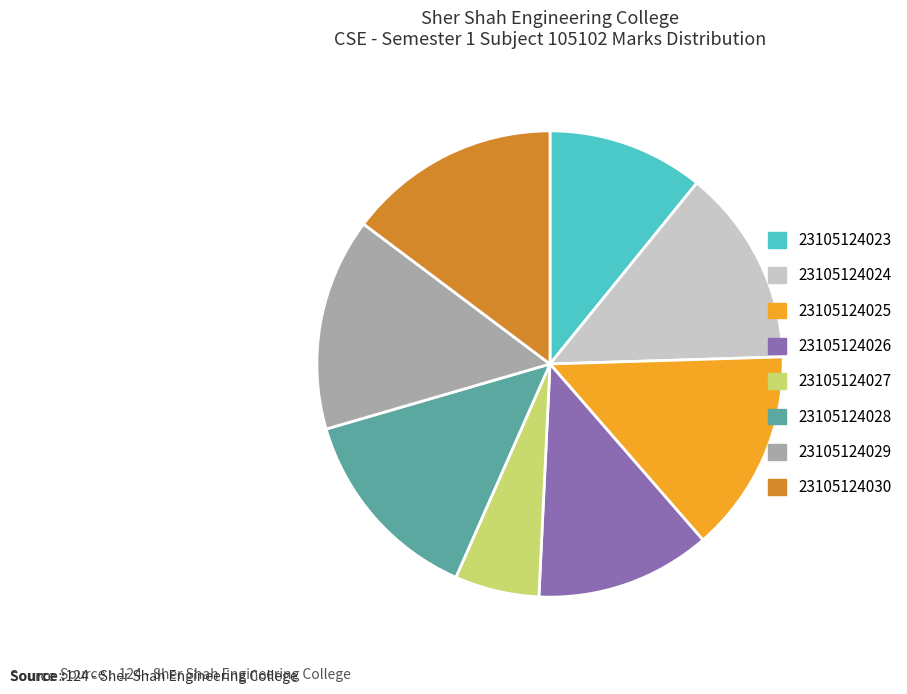

Which has a higher value, 23105124028 or 23105124029?

23105124029